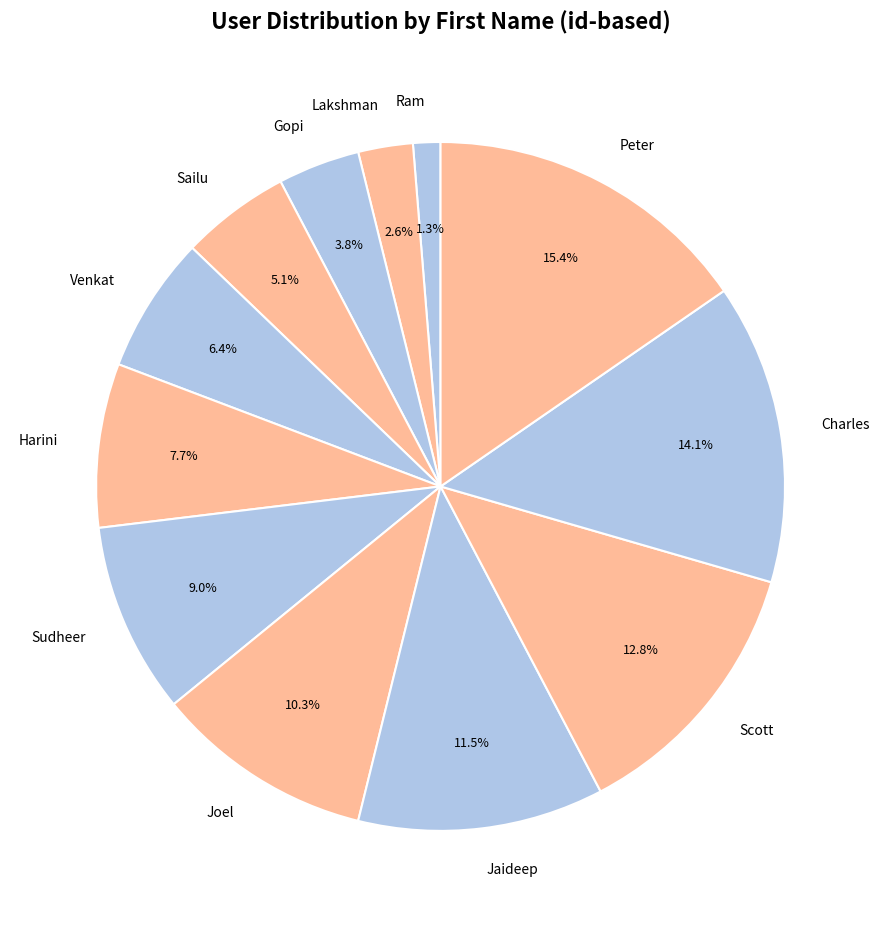

Rank the categories by value from lowest to highest.

Ram, Lakshman, Gopi, Sailu, Venkat, Harini, Sudheer, Joel, Jaideep, Scott, Charles, Peter